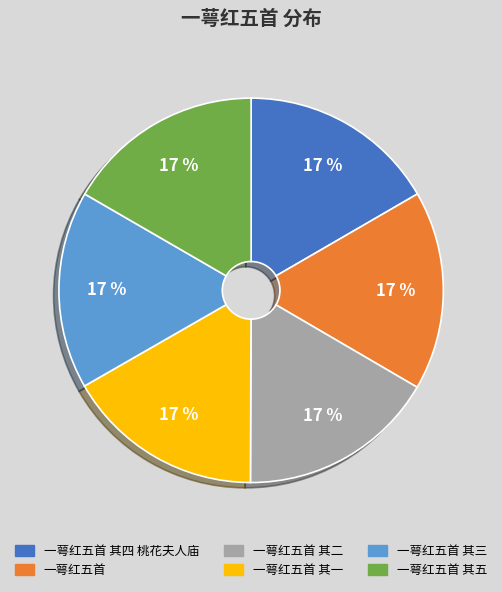

To the nearest percent, what is the average slice percentage?

17%